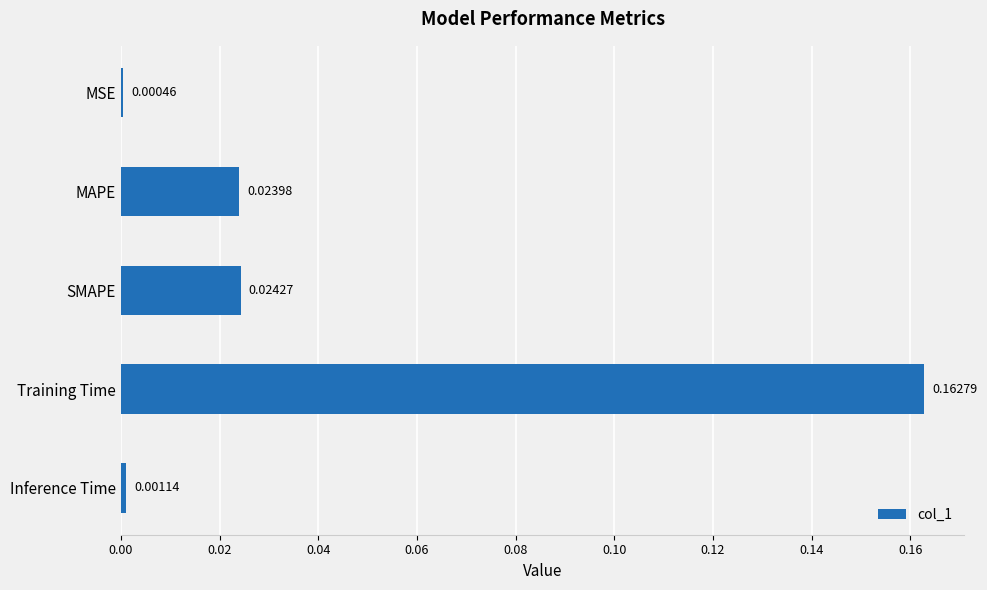

Where is the data nearest to the value 0?

MSE